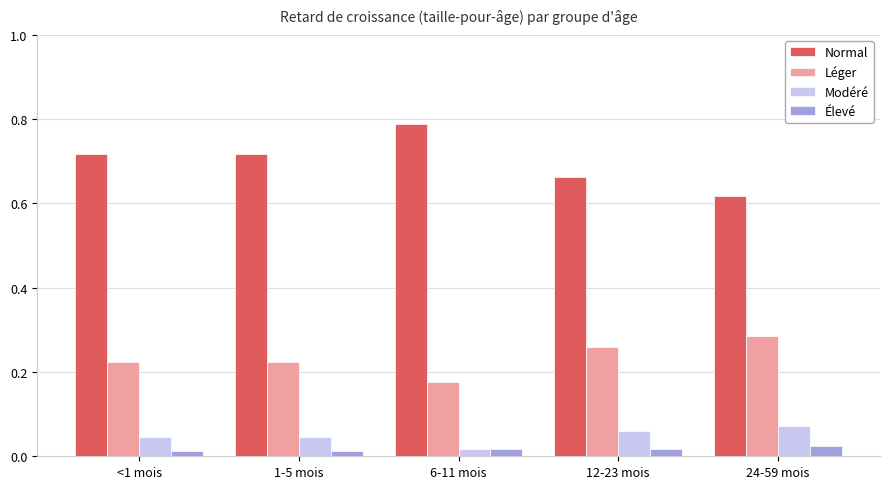

List the series in order of their peak value, highest first.

Normal, Léger, Modéré, Élevé